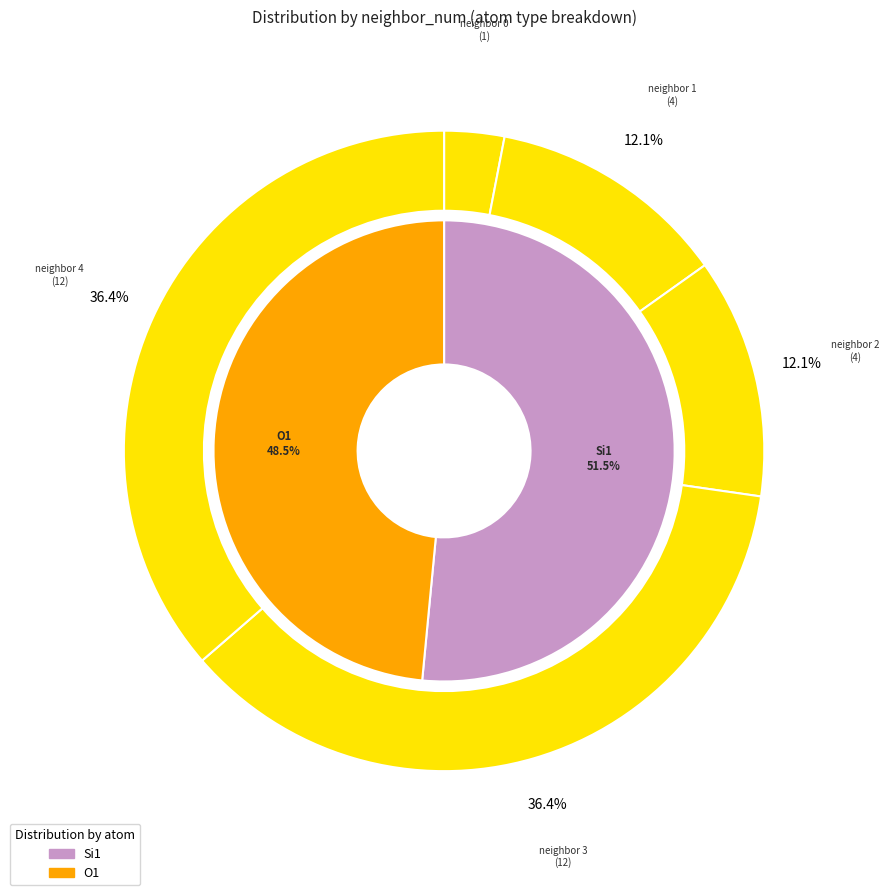

What is the change in value from 2 to 3?

+8